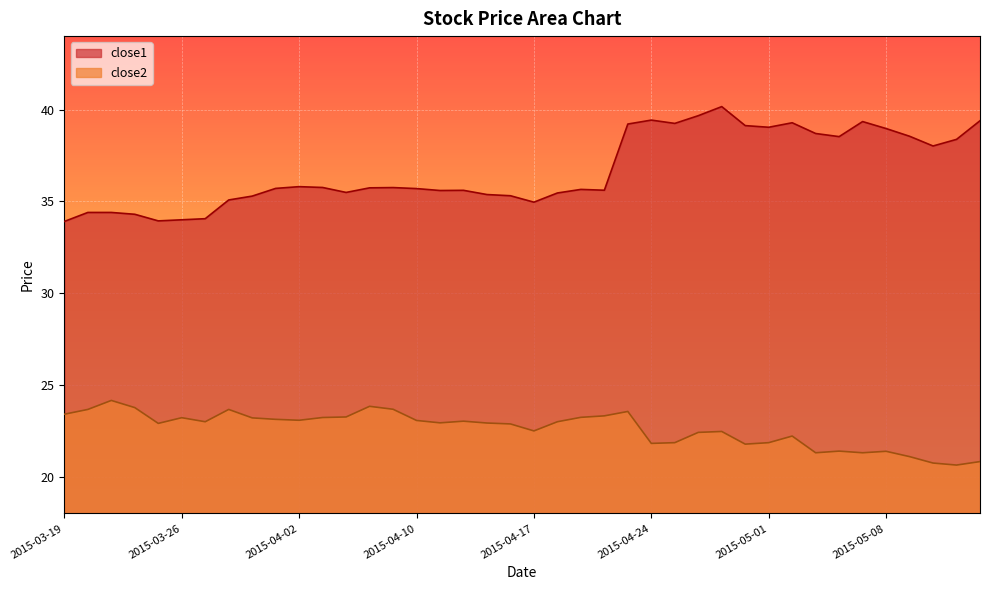

True or false: close1 and close2 cross at least once.

False